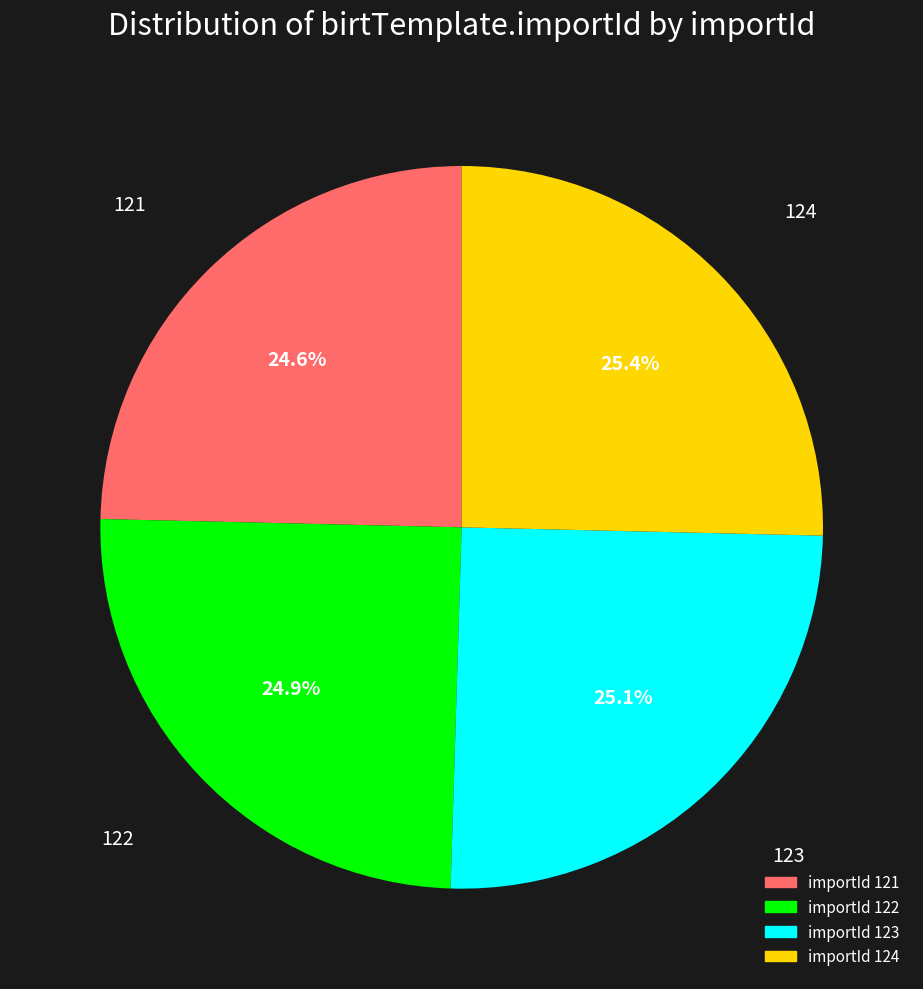

Is there a majority slice in this chart?

No